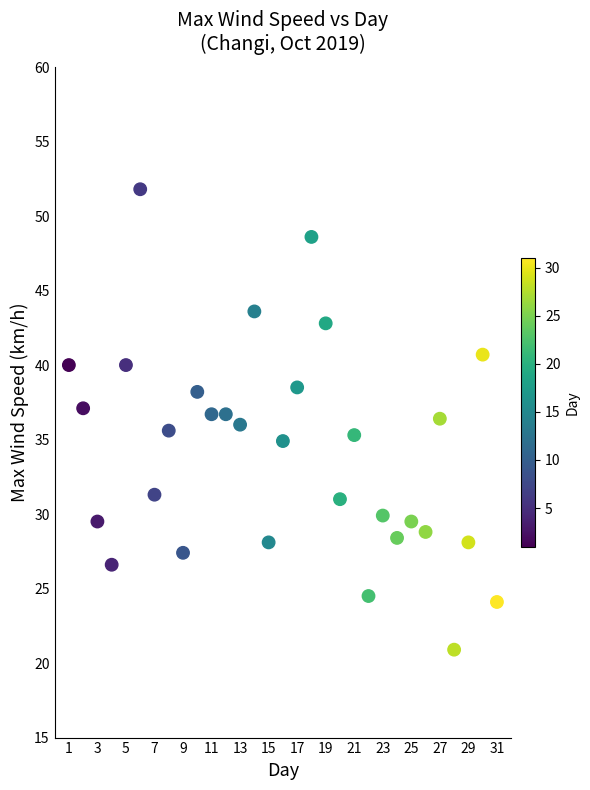

What is the range of X values (max minus min)?

30.0